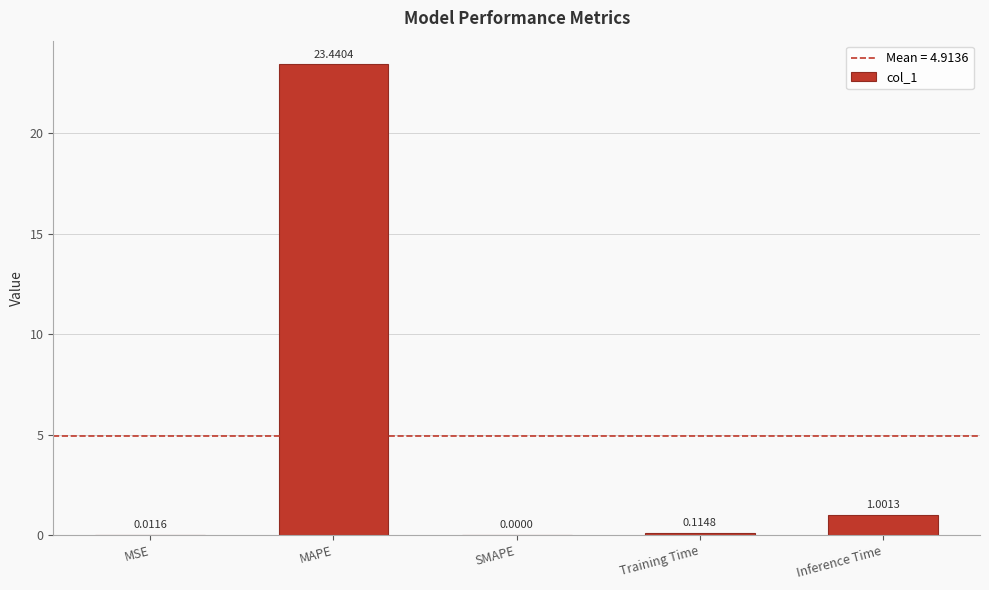

What is the change in value from Training Time to Inference Time?

+0.9